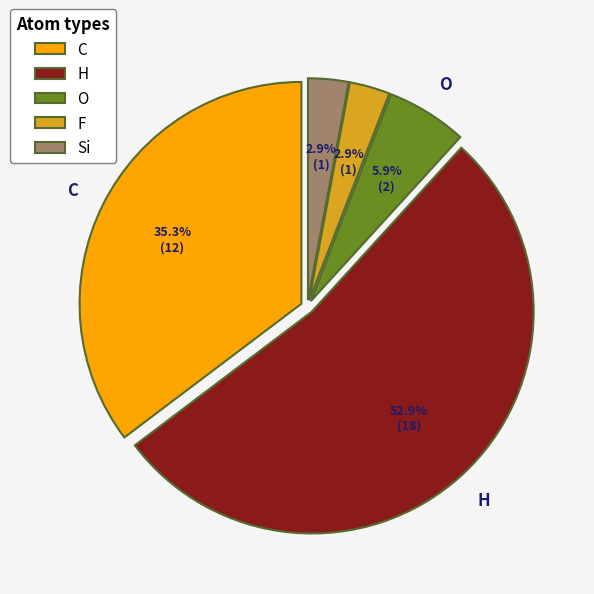

Between Si and H, which is larger?

H